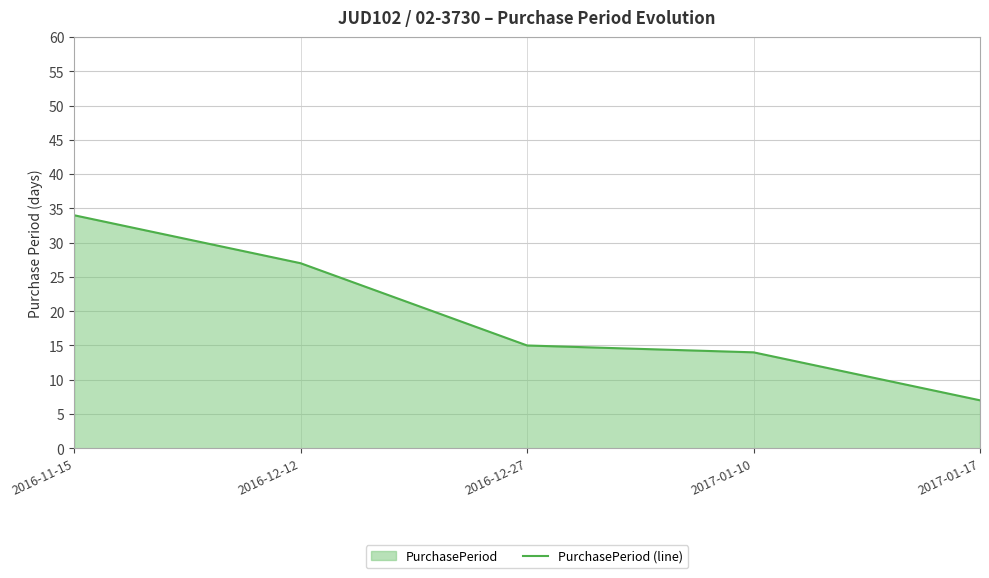

Rank the categories by value from highest to lowest.

2016-11-15, 2016-12-12, 2016-12-27, 2017-01-10, 2017-01-17